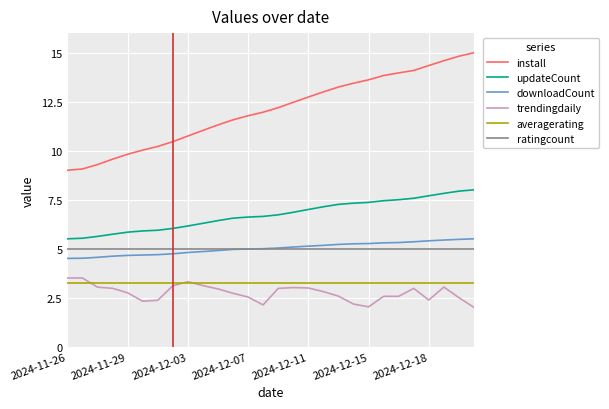

Which series has the widest spread of values?

install